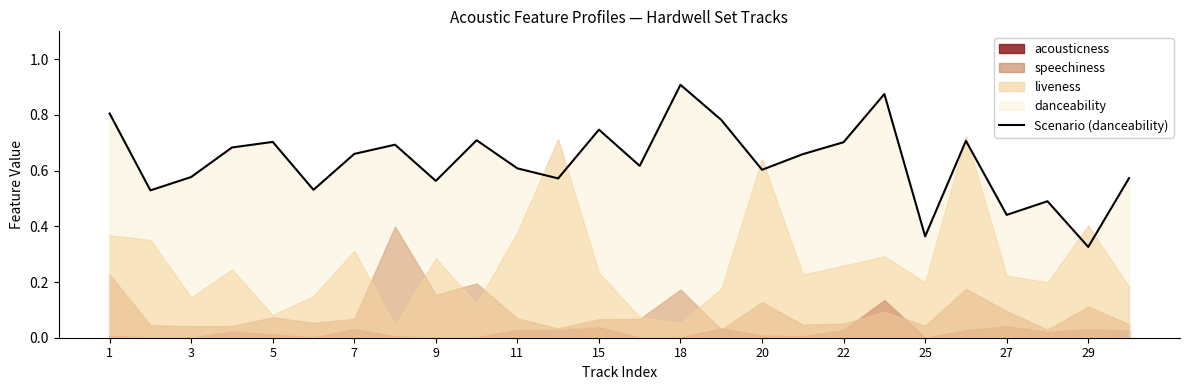

At which label is Scenario (danceability) closest to 0?

29